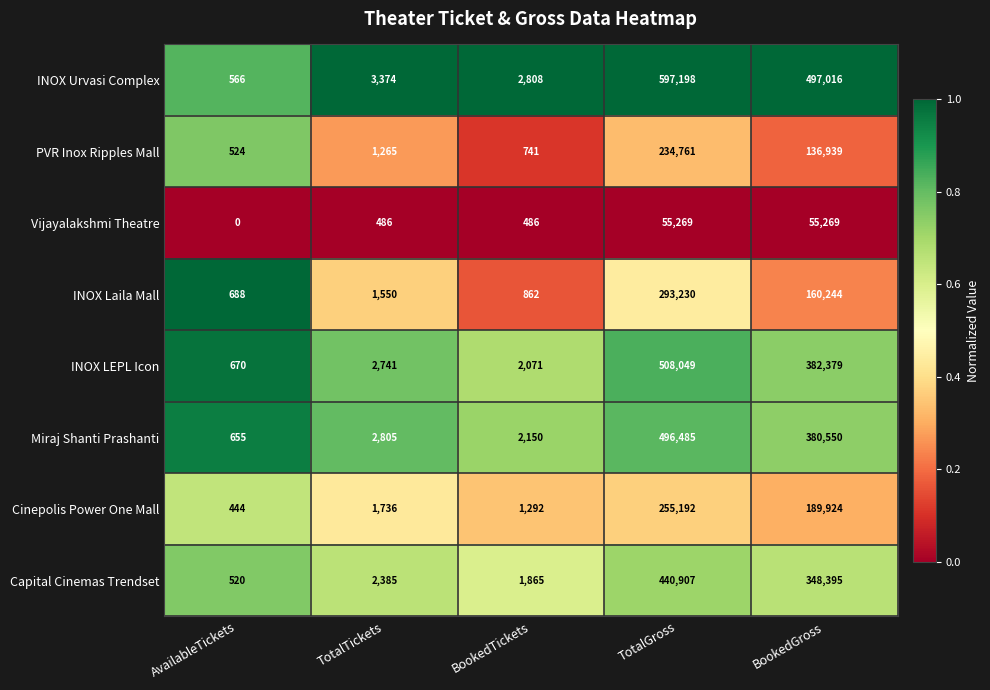

What is the sum of all INOX Laila Mall values?

456574